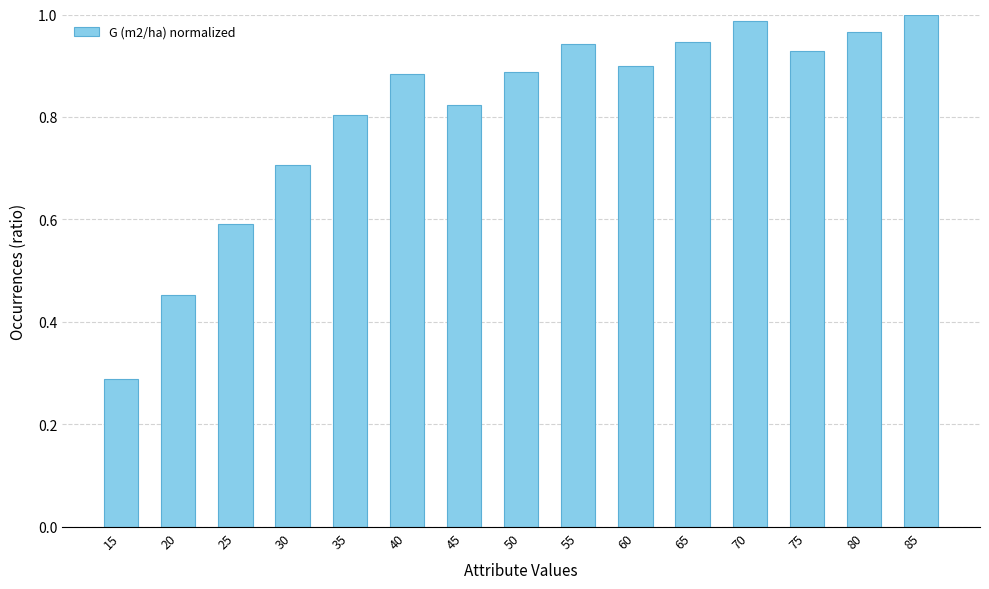

The chart shows a value of 0.3 at 45. True or false?

False